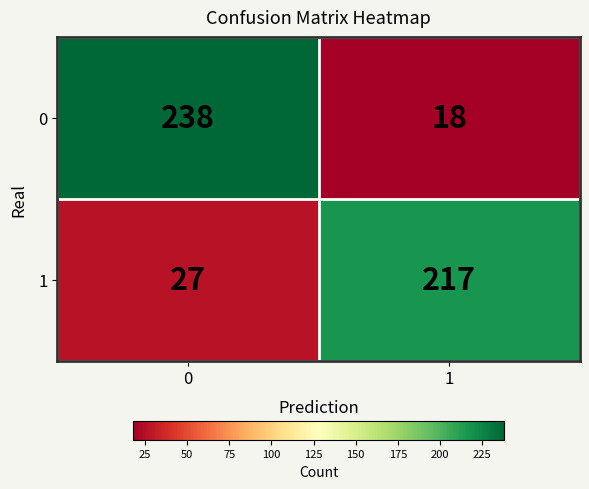

Which series has the largest total across all categories?

0